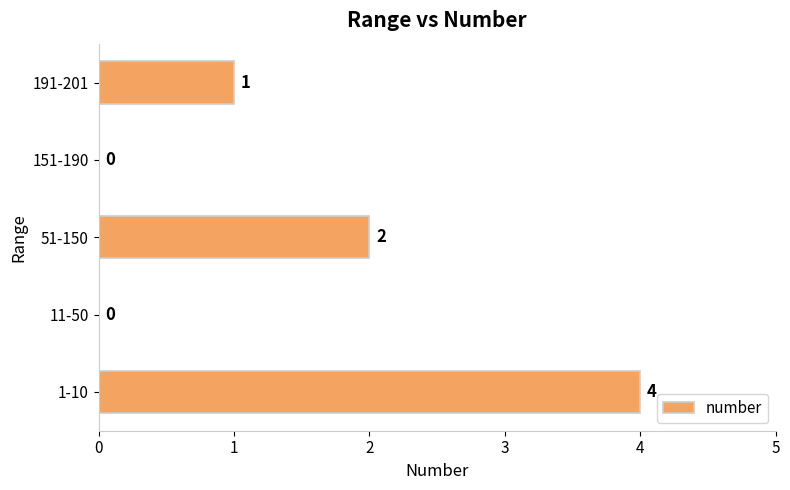

Reading bottom to top, transcribe all the data shown in this chart.

1-10=4	11-50=0	51-150=2	151-190=0	191-201=1